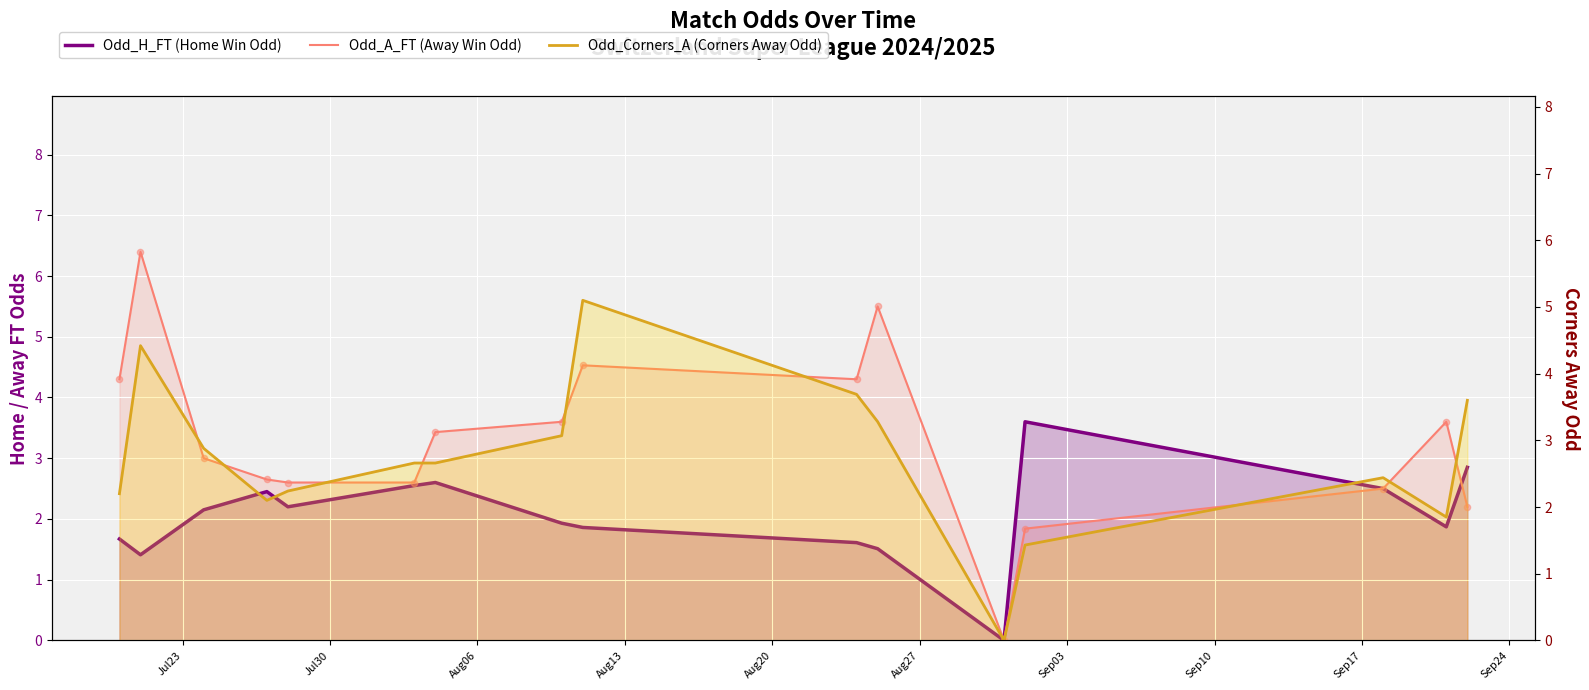

Which series contains the lowest Y value?

Odd_H_FT (Home Win Odd)